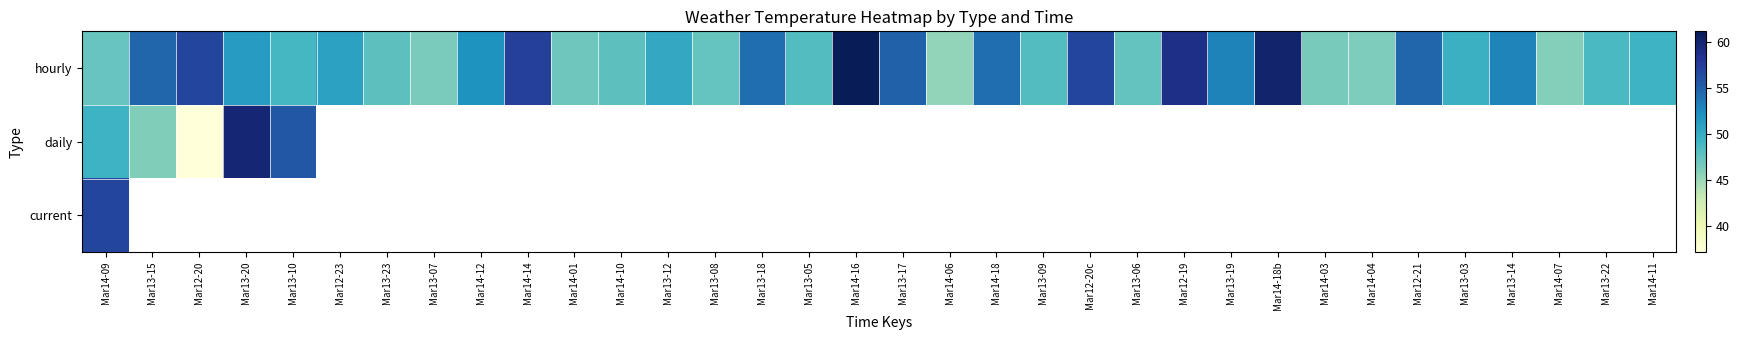

What is the minimum value for current?

56.8